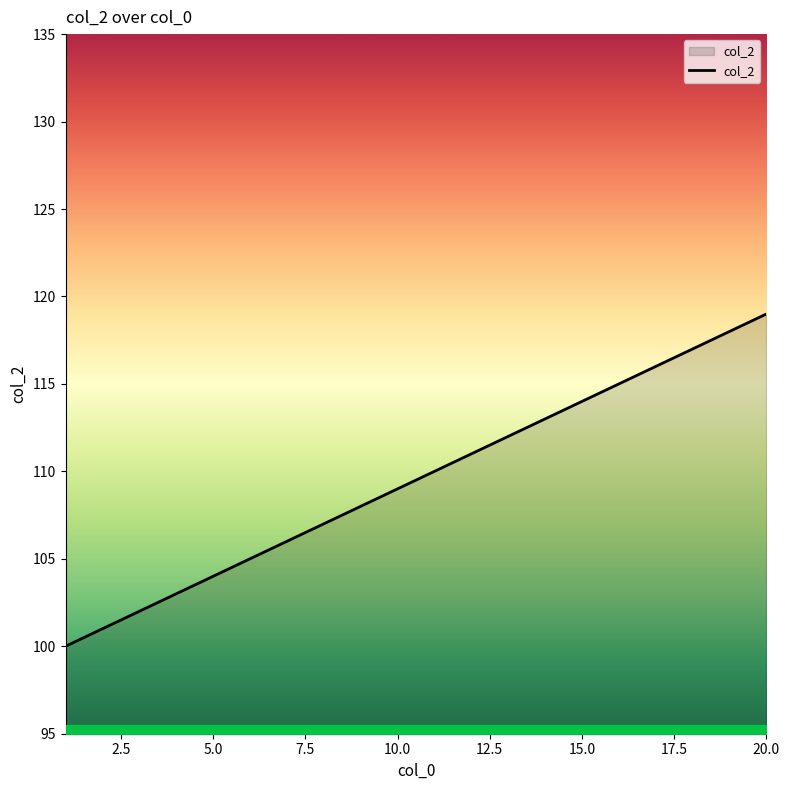

What is the sum of all values?

2190